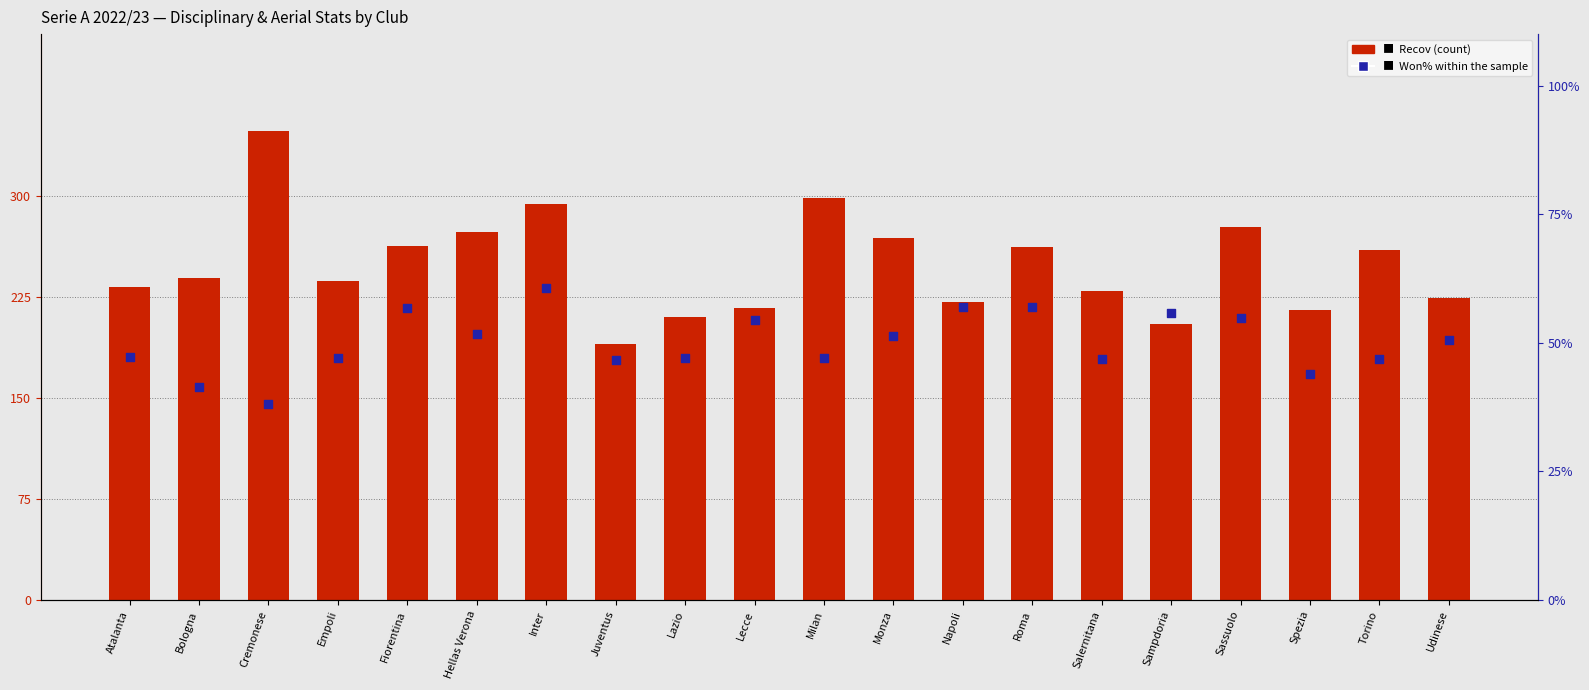

Which series has the largest total across all categories?

Recov (count)